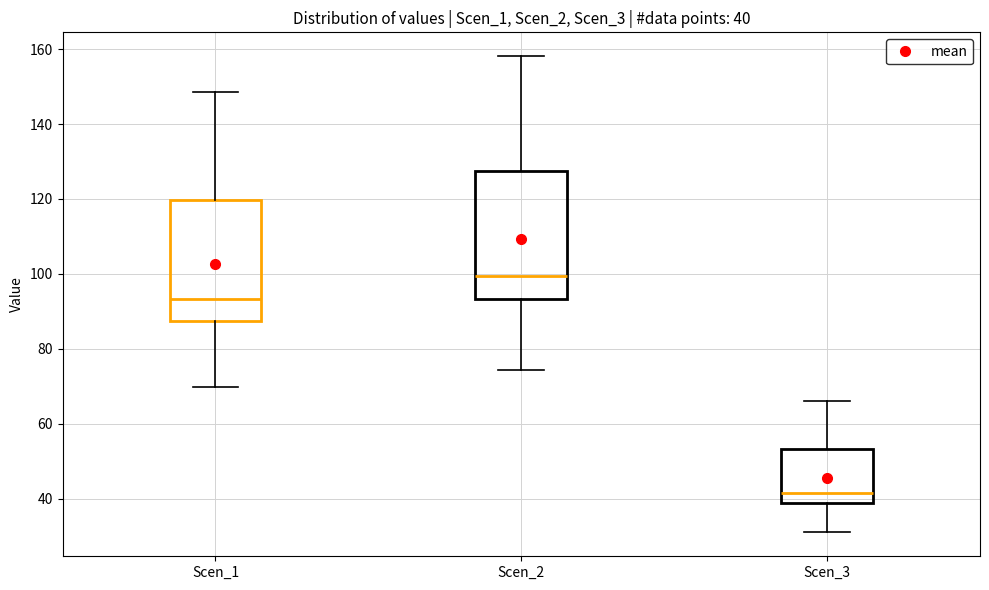

Comparing the boxes themselves (not the whiskers), which one is the tallest?

Scen_2